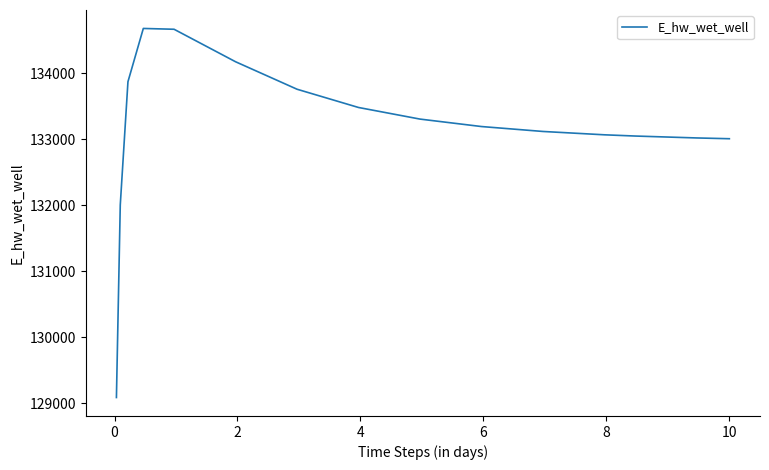

Is this an area chart (filled region under the line)?

No